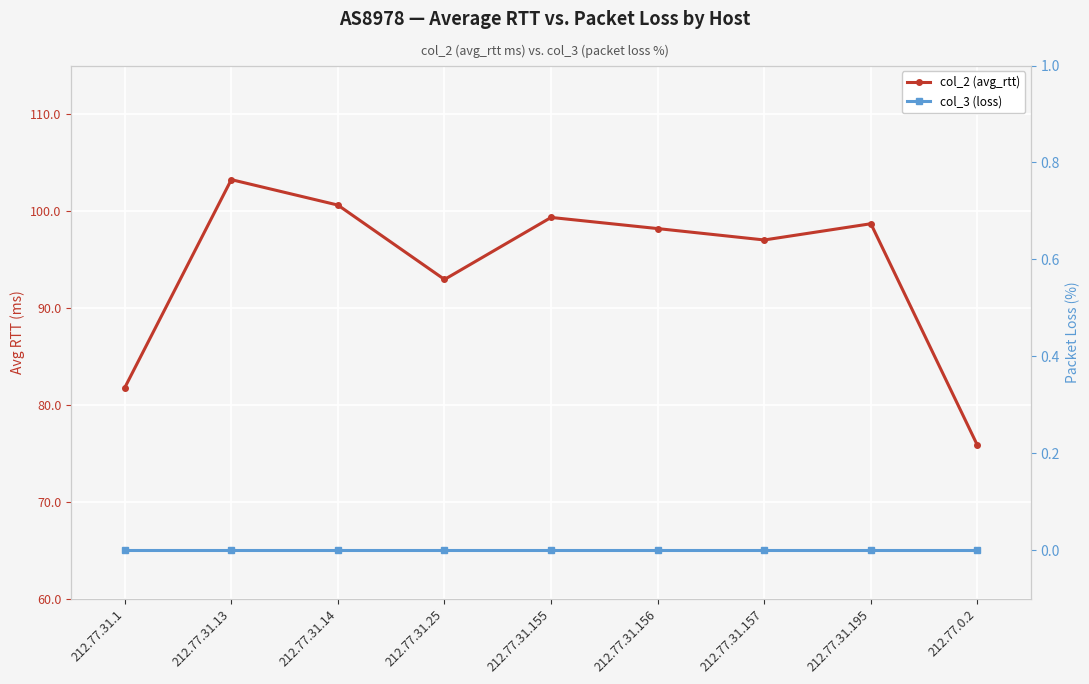

Between 212.77.31.155 and 212.77.31.157, which is larger?

212.77.31.155